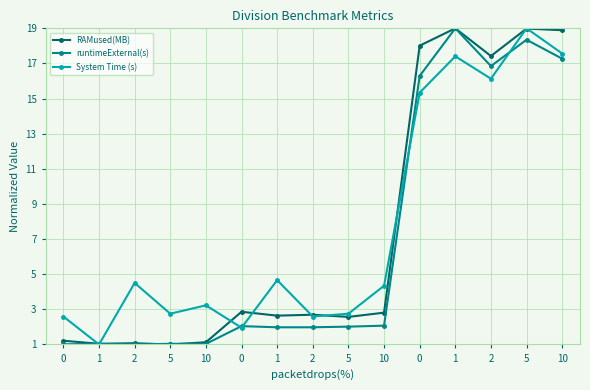

Read the RAMused(MB) value at 10.

18.9